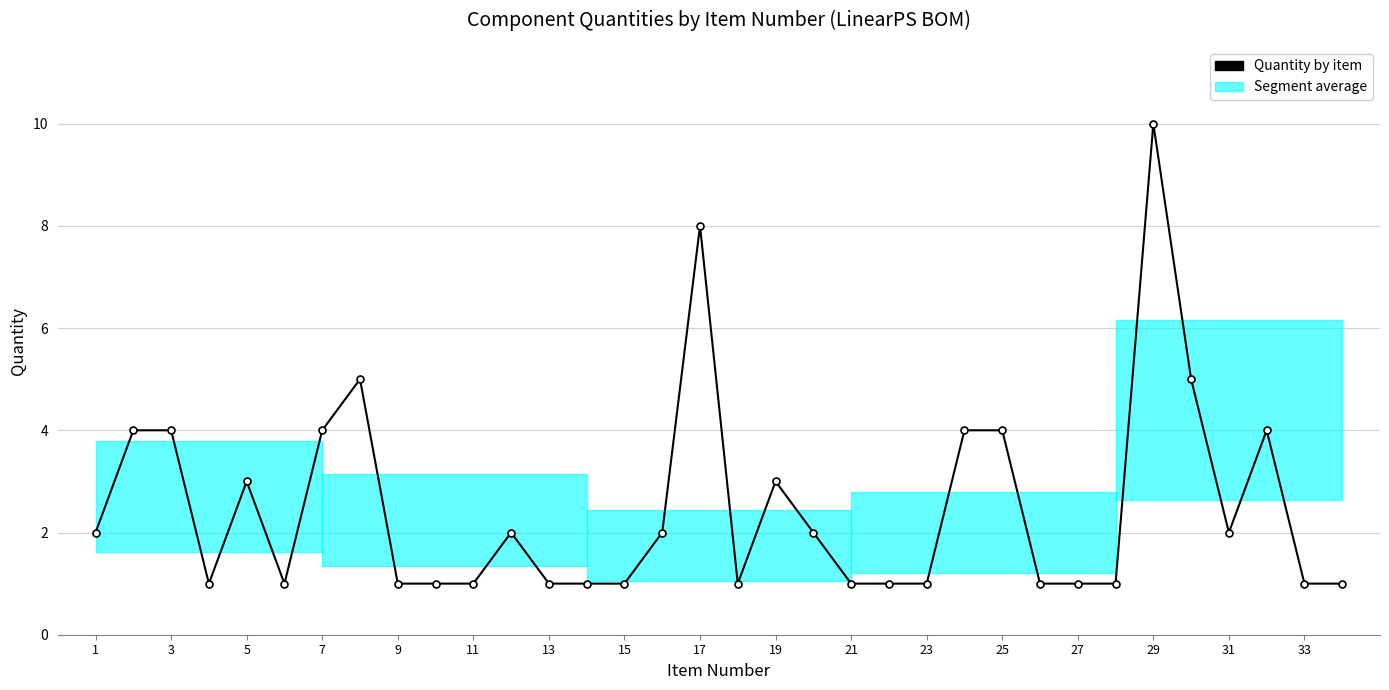

True or false: there are more than 0 points higher than both neighbors.

True